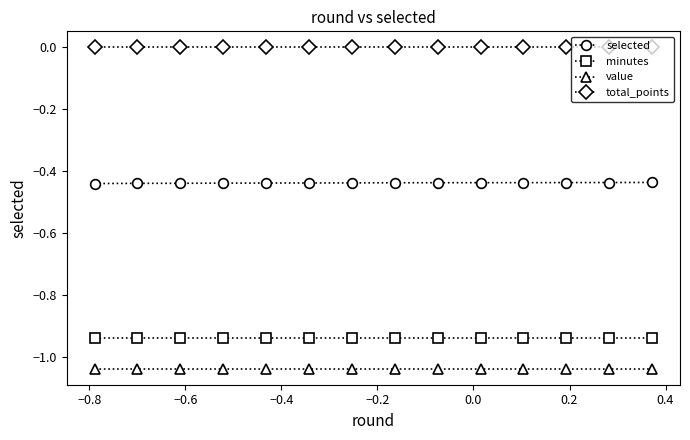

List the series in order of their peak value, highest first.

total_points, selected, minutes, value